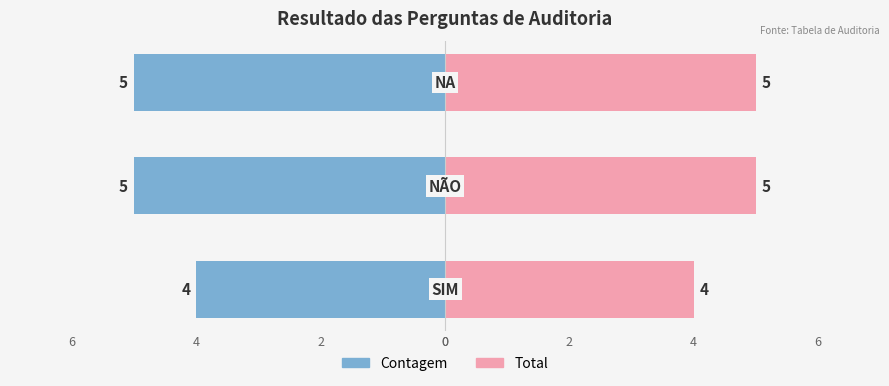

What are all the series names shown in the legend?

Contagem, Total